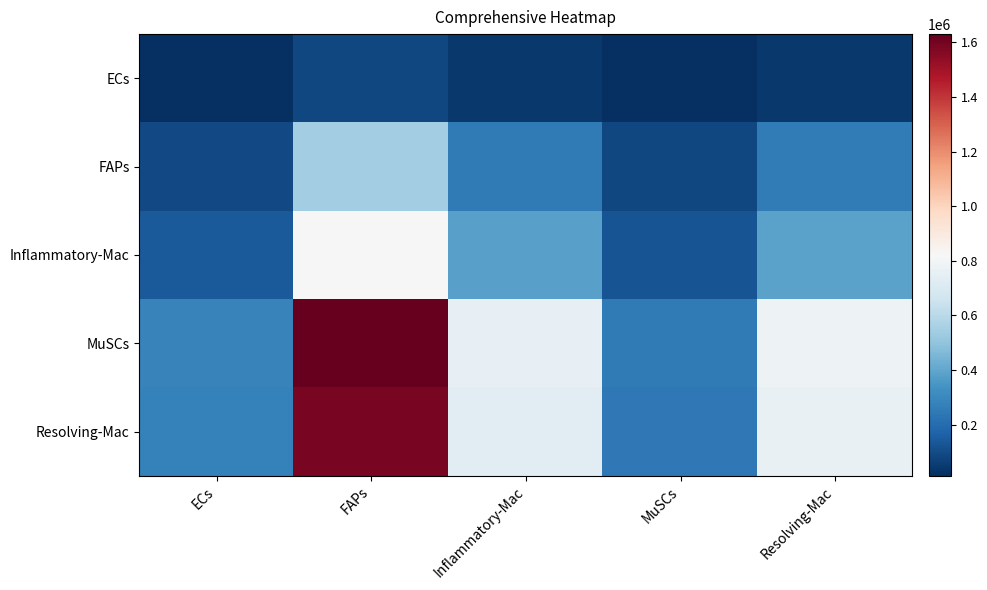

Rank the series by their maximum value, from lowest to highest.

ECs, FAPs, Inflammatory-Mac, Resolving-Mac, MuSCs